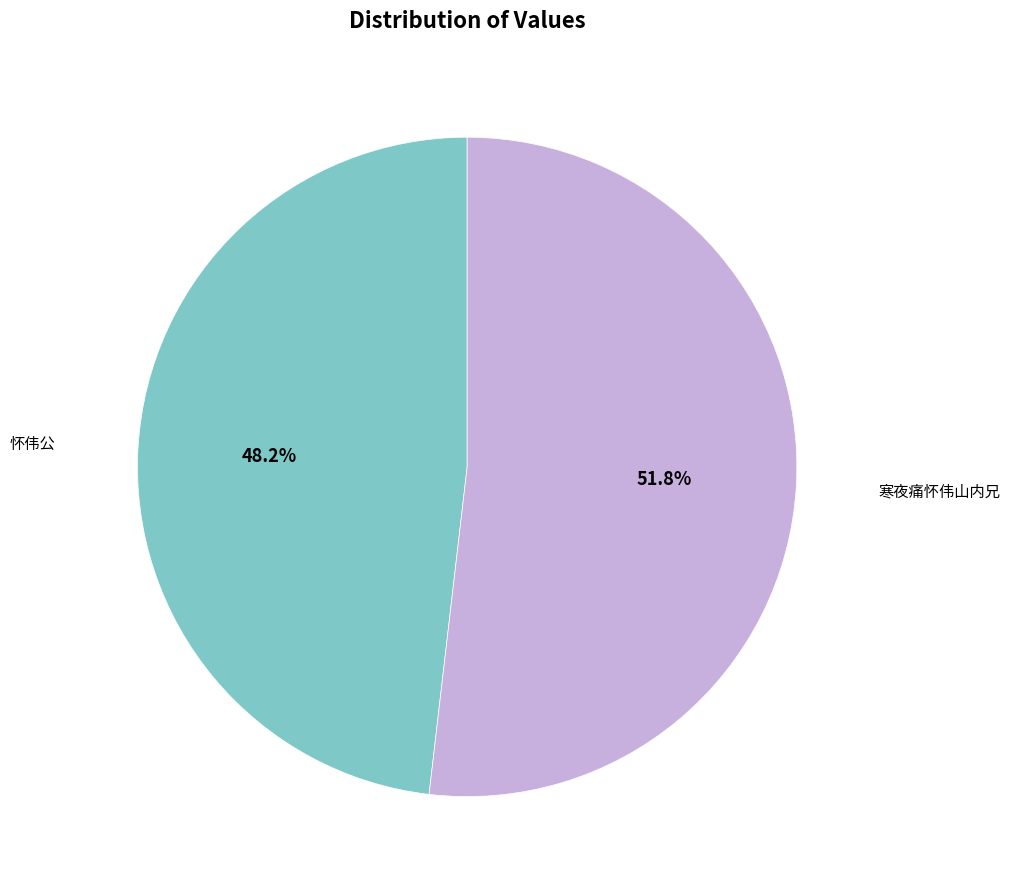

Is there a majority slice in this chart?

Yes